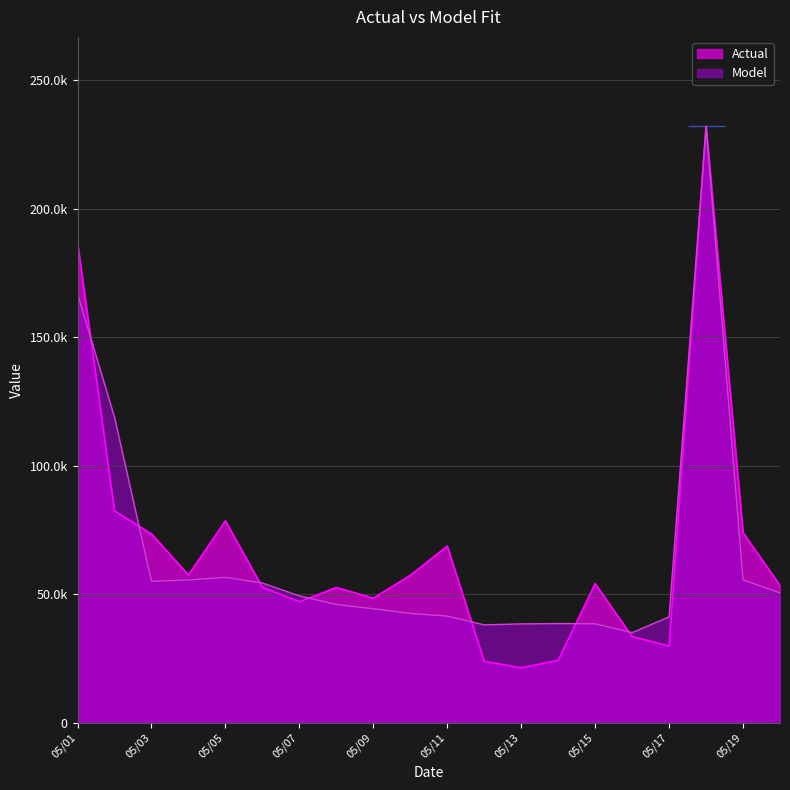

True or false: Actual has a value of 10423.2 at 05/12.

False